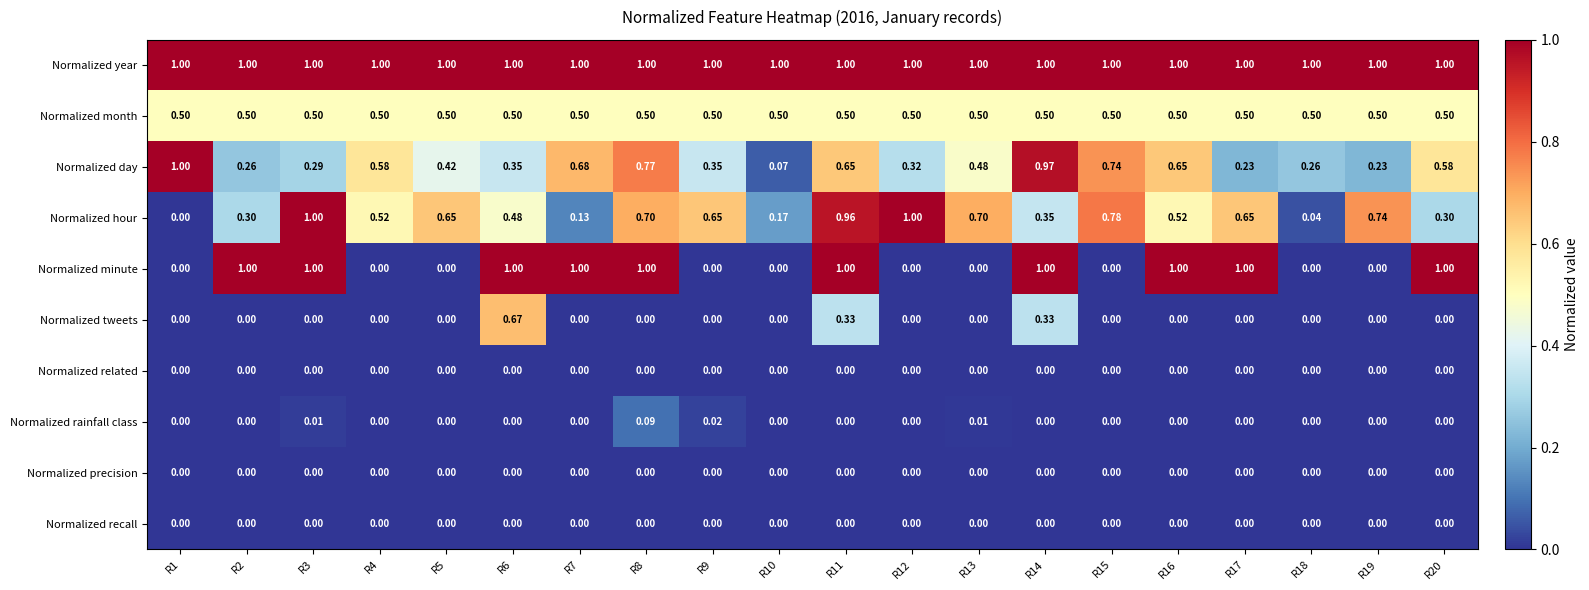

Which series changed the most between R9 and R15?

Normalized day